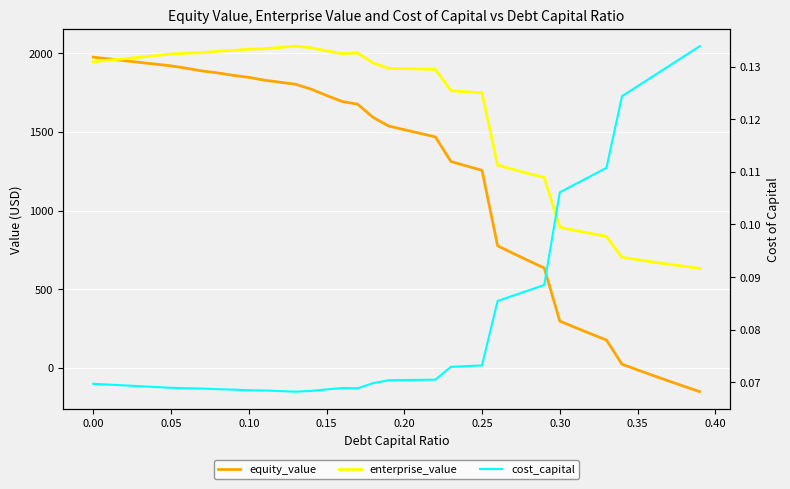

Does the chart display data point markers on the line(s)?

No